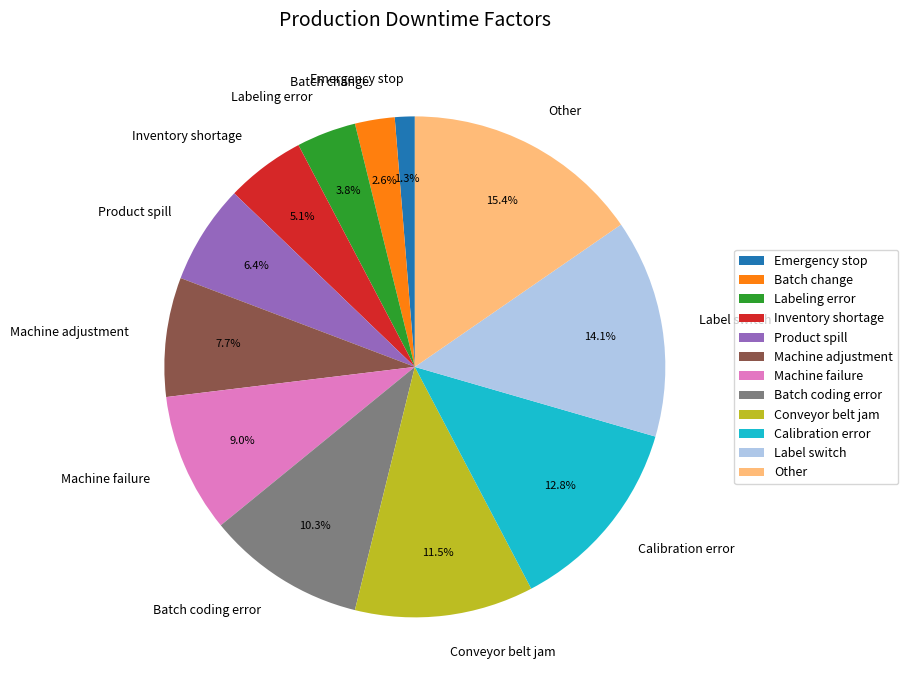

Count the number of slices in the pie.

12